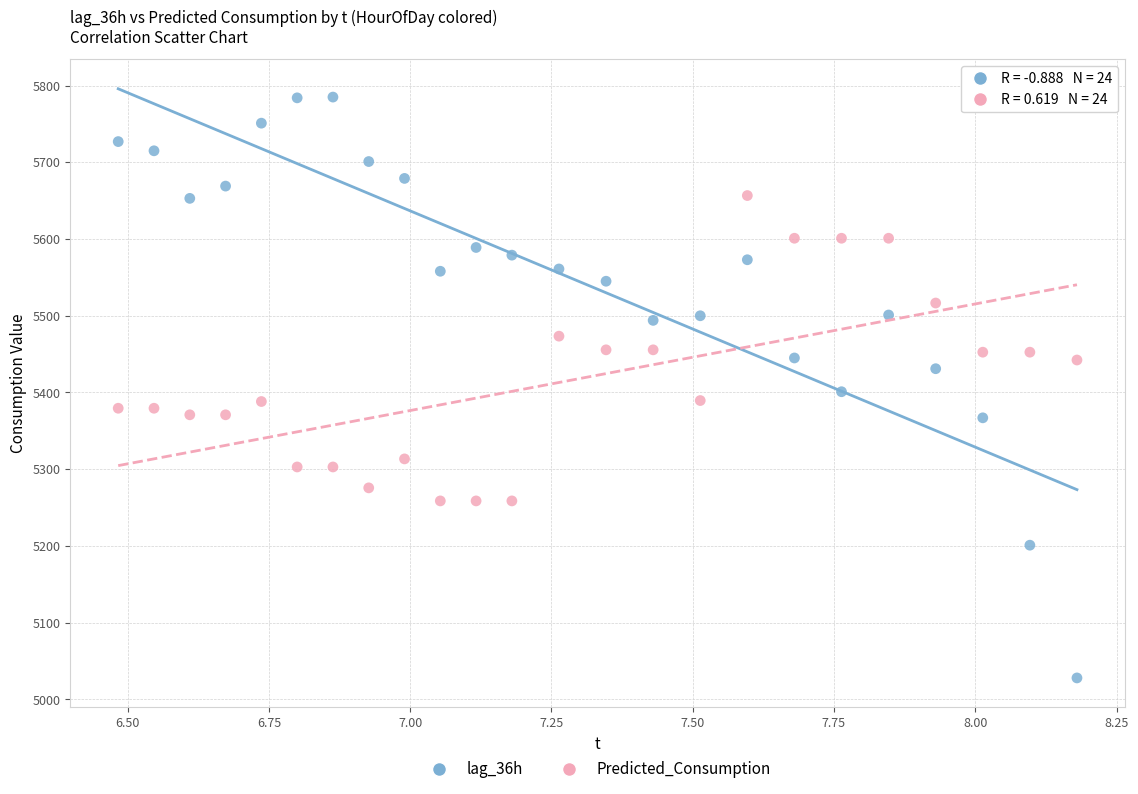

Which series contains the lowest Y value?

lag_36h